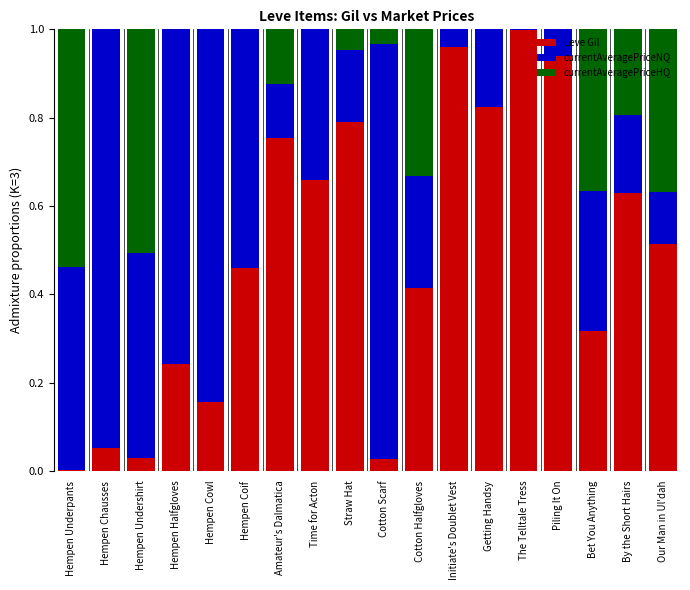

At which label does Leve Gil reach its peak?

The Telltale Tress